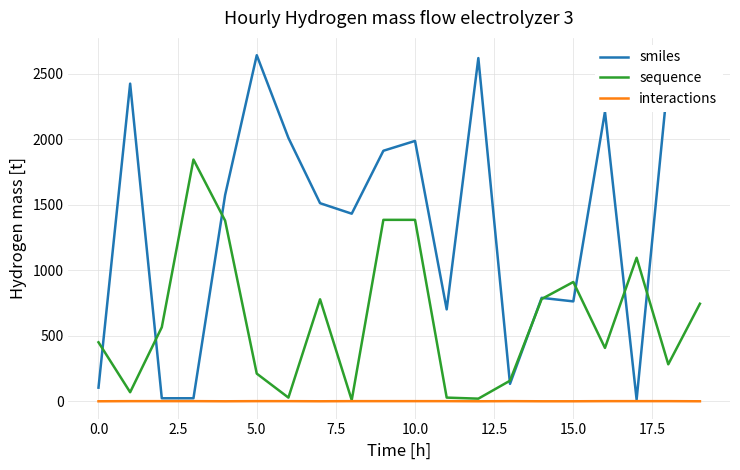

Which series has the widest spread of values?

smiles